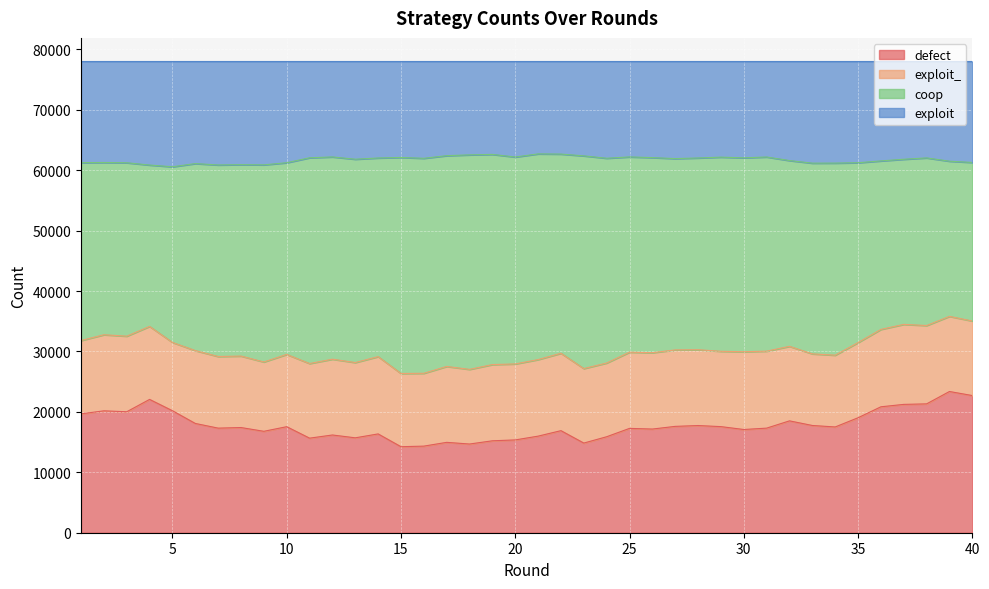

What is the value of the defect point at the 27th from the left?

17602